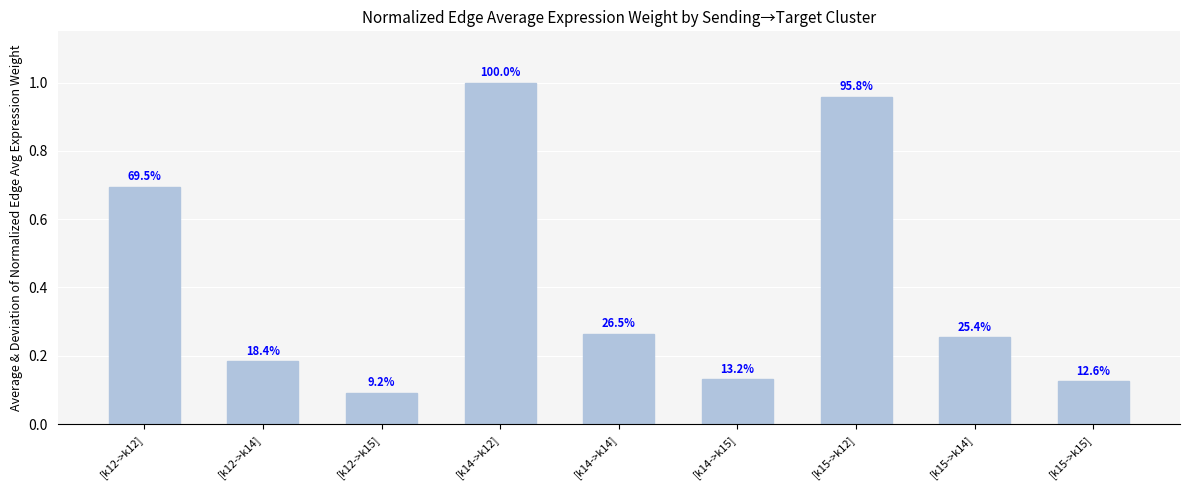

What is the change in value from [k12->k12] to [k12->k14]?

-0.5